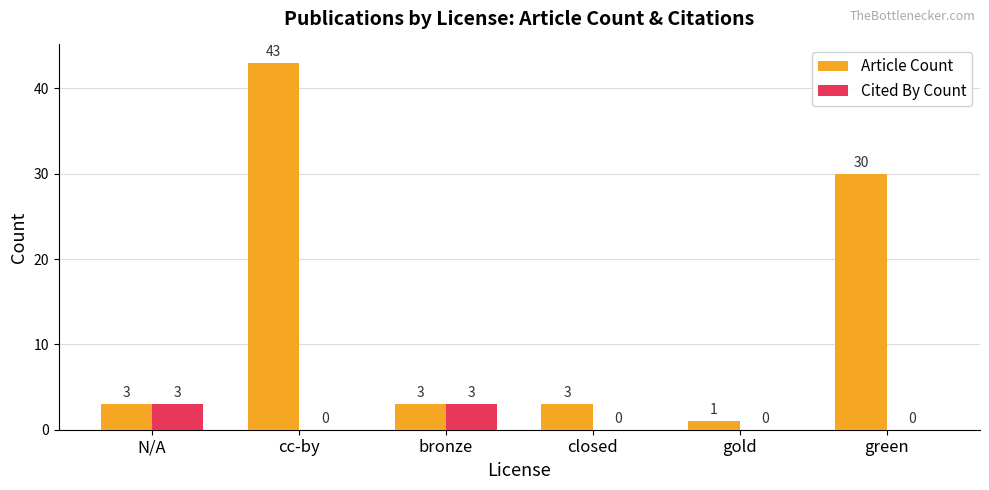

What is the sum of all Article Count values?

83